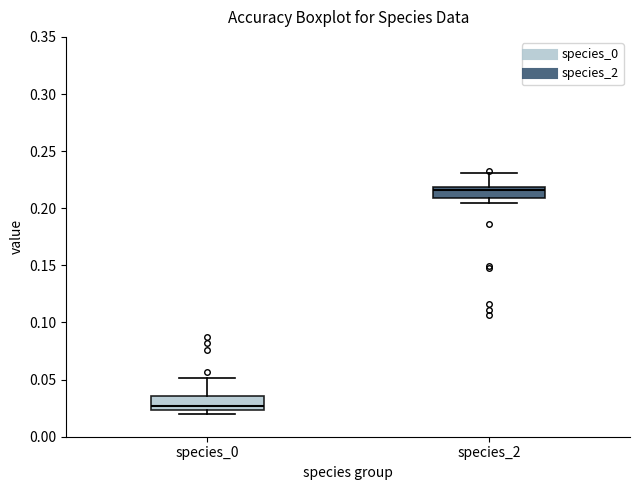

Reading left to right, read every box against the y-axis: the position of its median line, the range the box covers, and the ends of its whiskers. The values are not printed on the chart, so give them approximately, as read against the axis.

species_0: median 0.025 (just above the box's lower edge), box 0.025 to 0.035, whiskers 0.020 to 0.050
species_2: median 0.215, box 0.210 to 0.220, whiskers 0.205 to 0.230